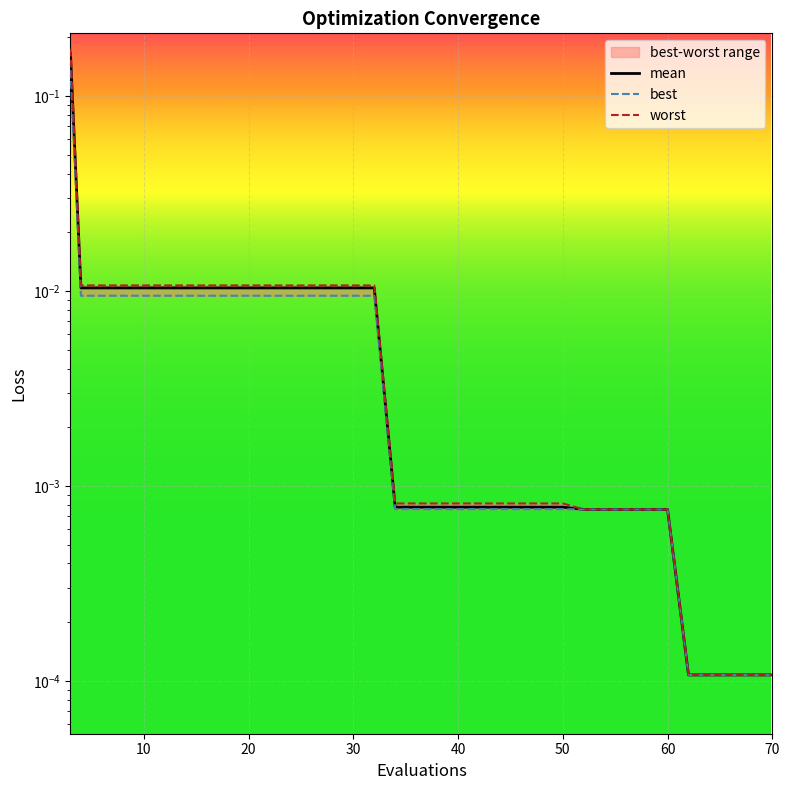

True or false: mean and worst intersect in this chart.

False